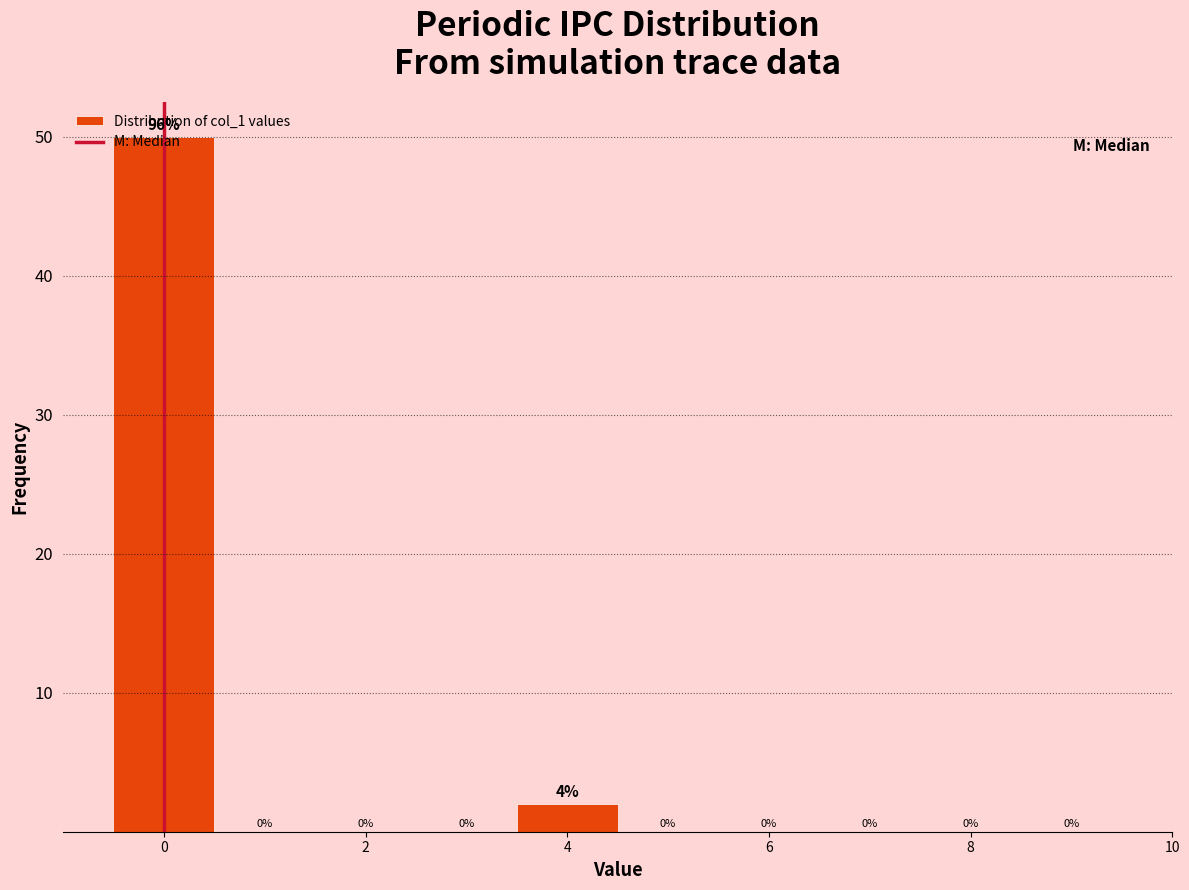

Which range on the x-axis has the tallest bar?

-0.5 to 0.5